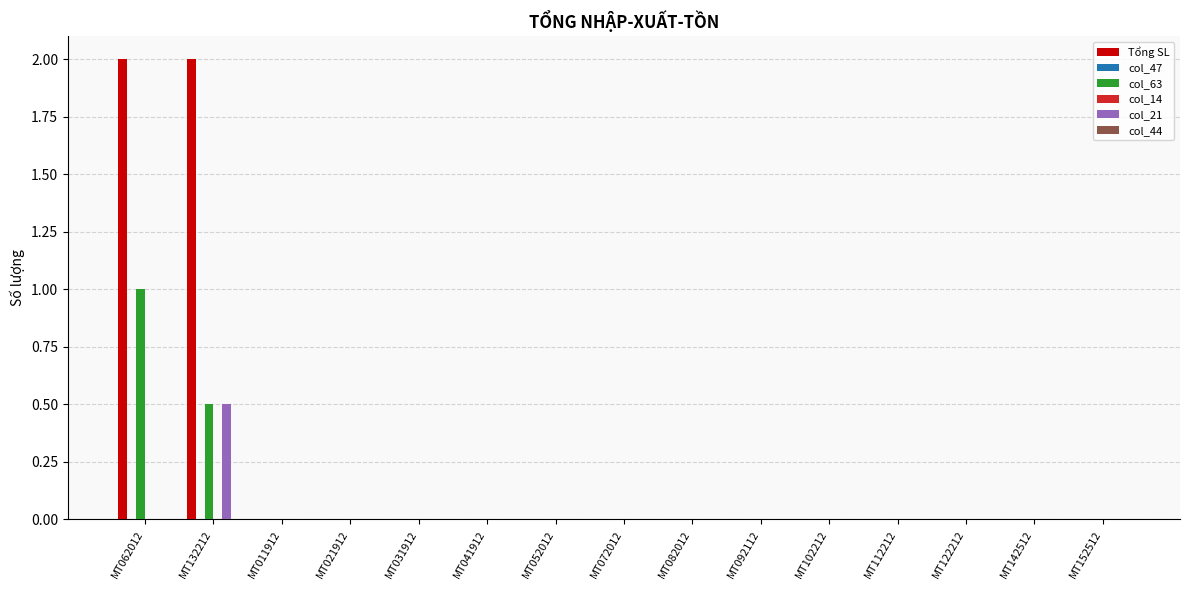

What is the maximum value shown in the chart?

2.0